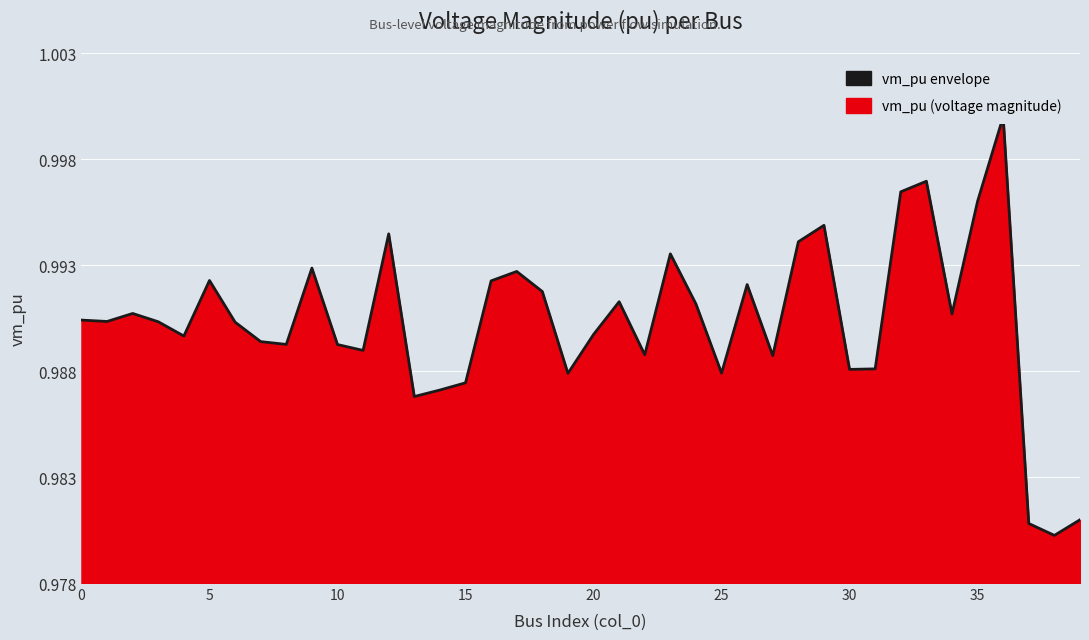

At which category does the chart reach its peak across all series?

36